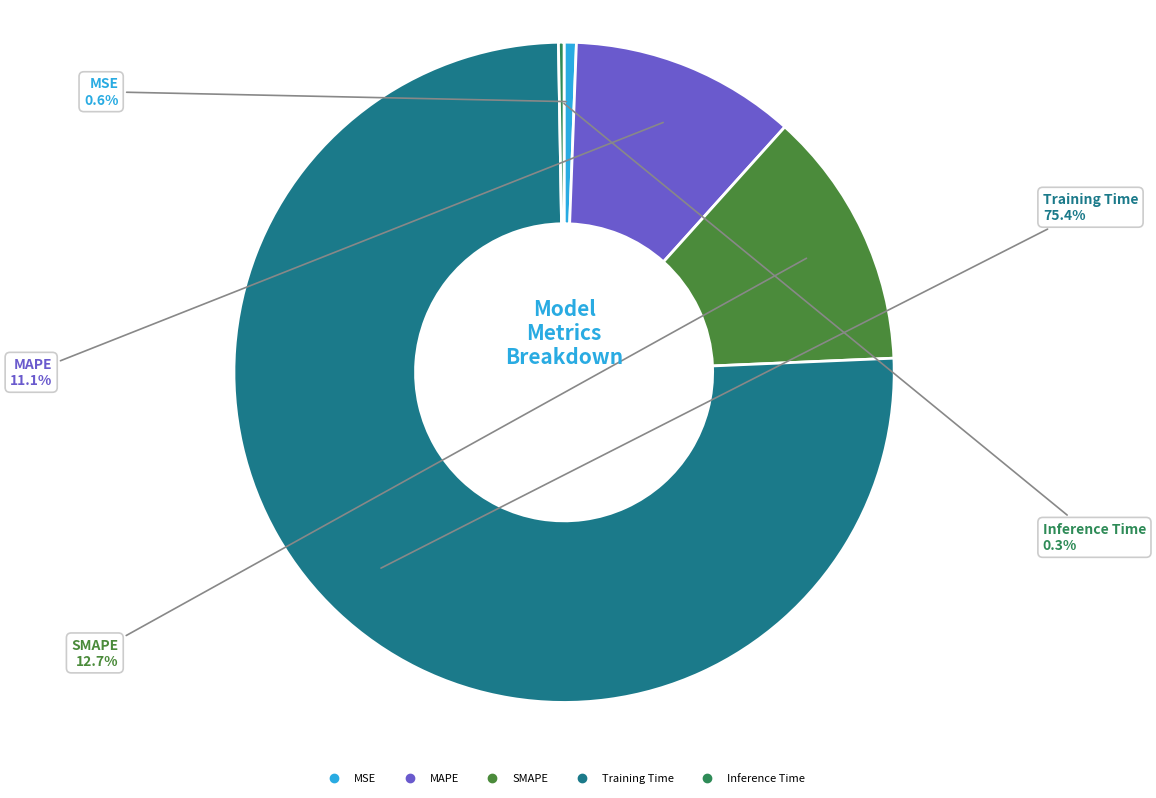

Which category has the biggest portion of the pie?

Training Time